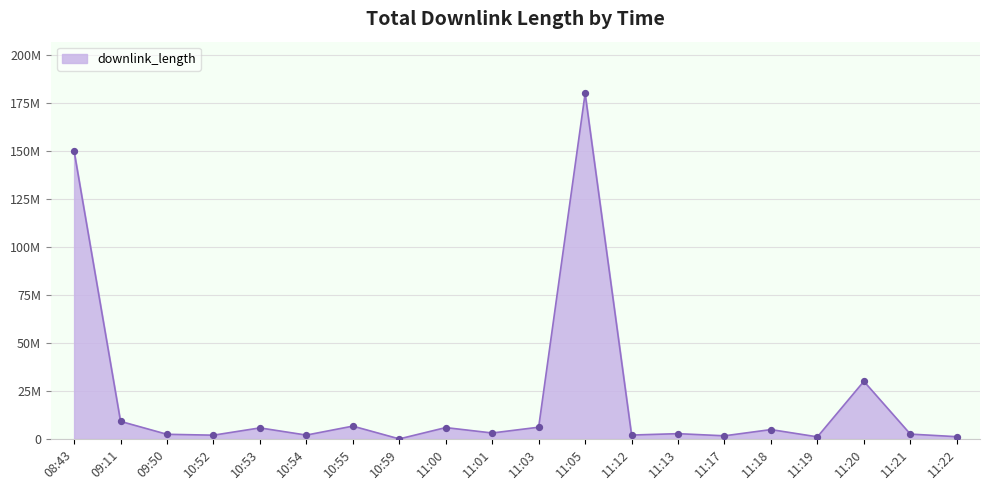

Approximately how many times larger is the value at 11:17 compared to 10:59?

526.7